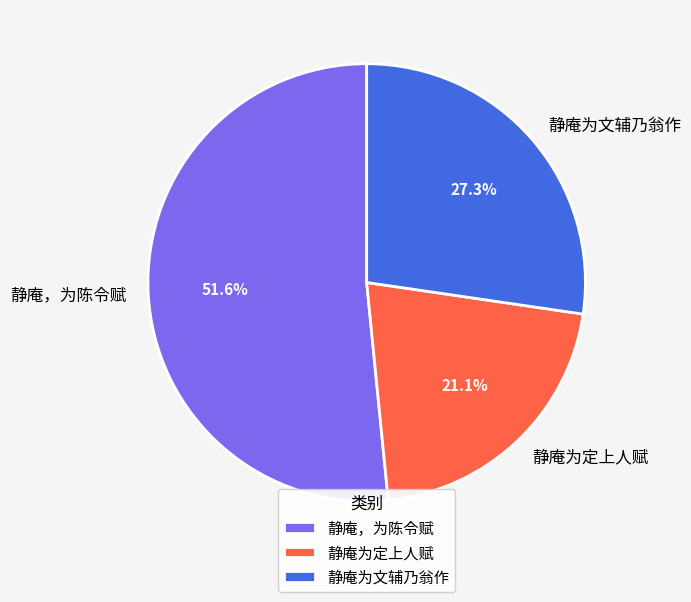

Which category has the biggest portion of the pie?

静庵，为陈令赋